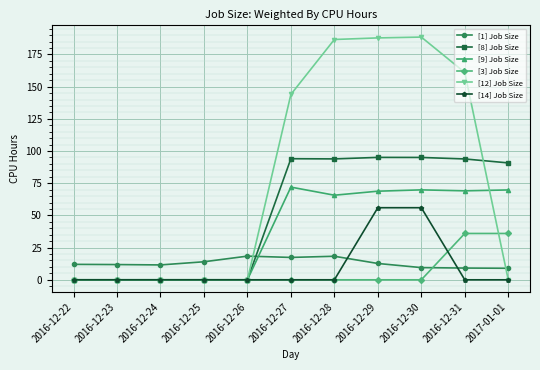

List the series in order of their peak value, highest first.

[12] Job Size, [8] Job Size, [9] Job Size, [14] Job Size, [3] Job Size, [1] Job Size